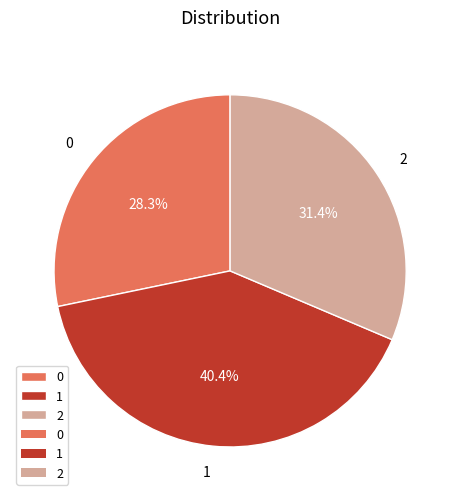

Do 2 and 1 together represent more than half of the pie?

Yes